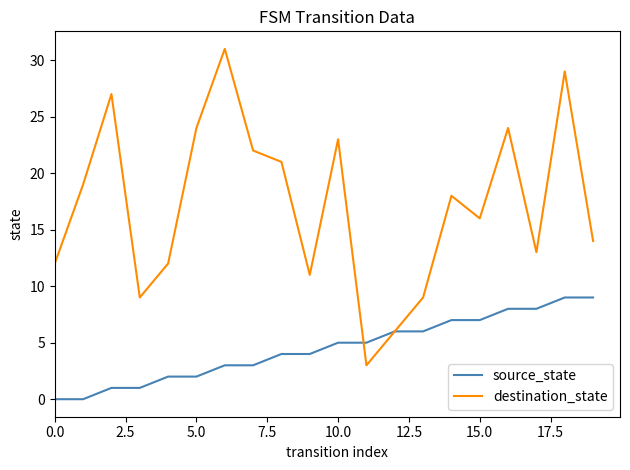

What is the highest value of the source_state series?

9